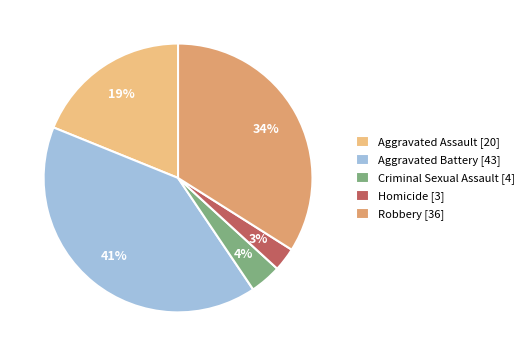

True or false: Homicide accounts for 3% of the total.

True